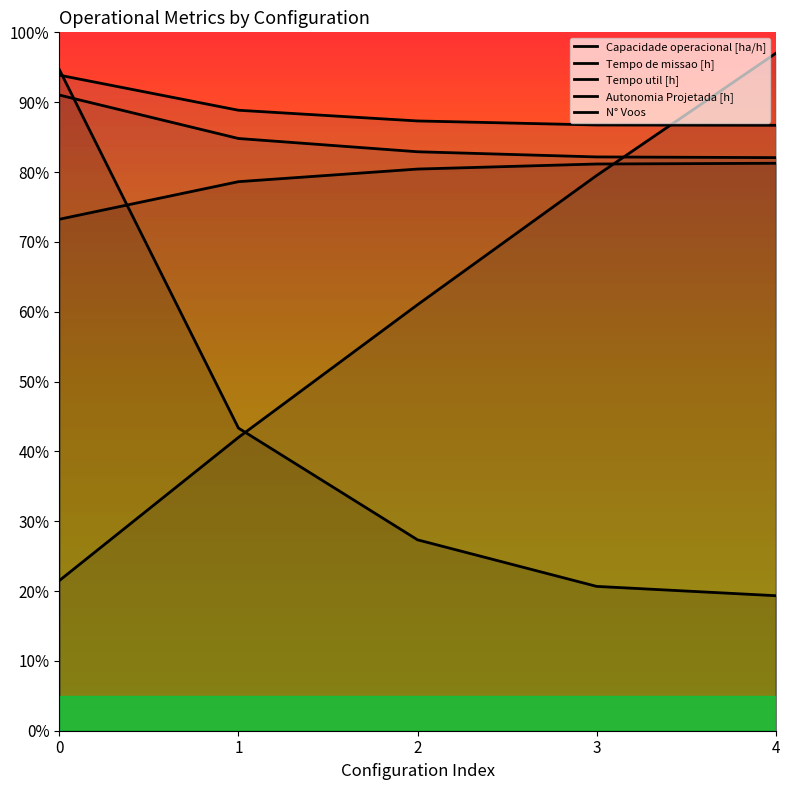

What is the spread (max minus min) of values at 4?

77.7